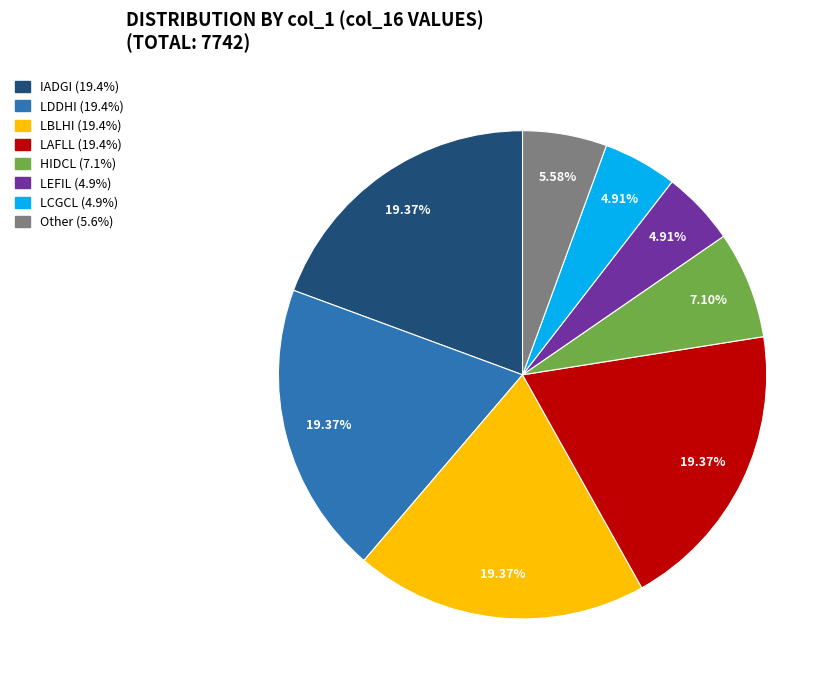

To the nearest percent, what is the average slice percentage?

12%